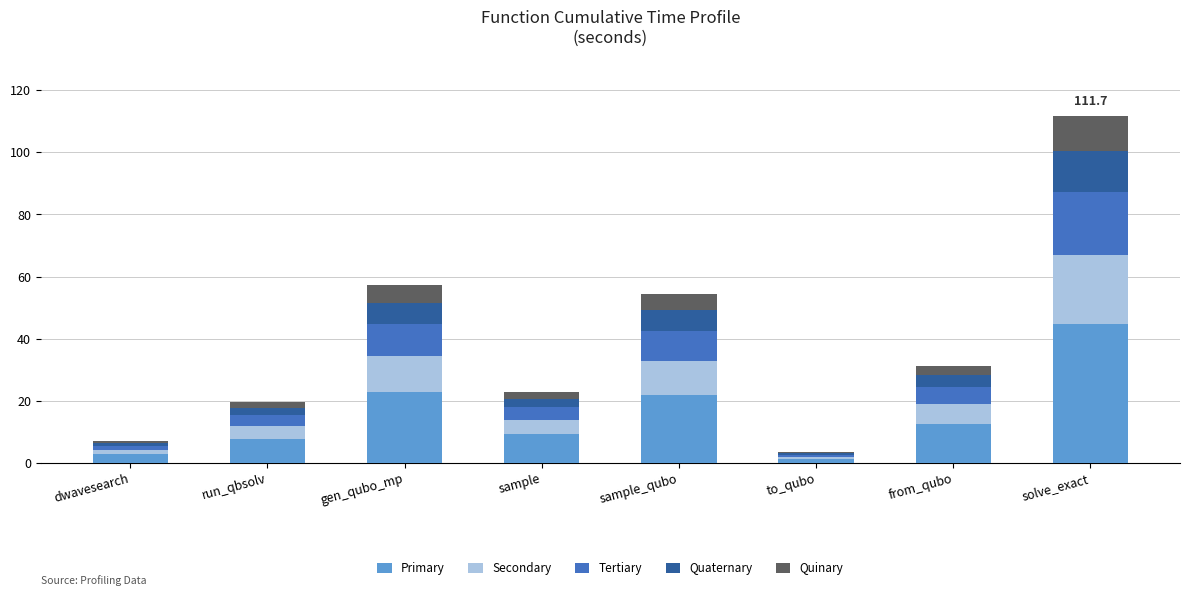

The value of Primary at from_qubo is 12.5. True or false?

True